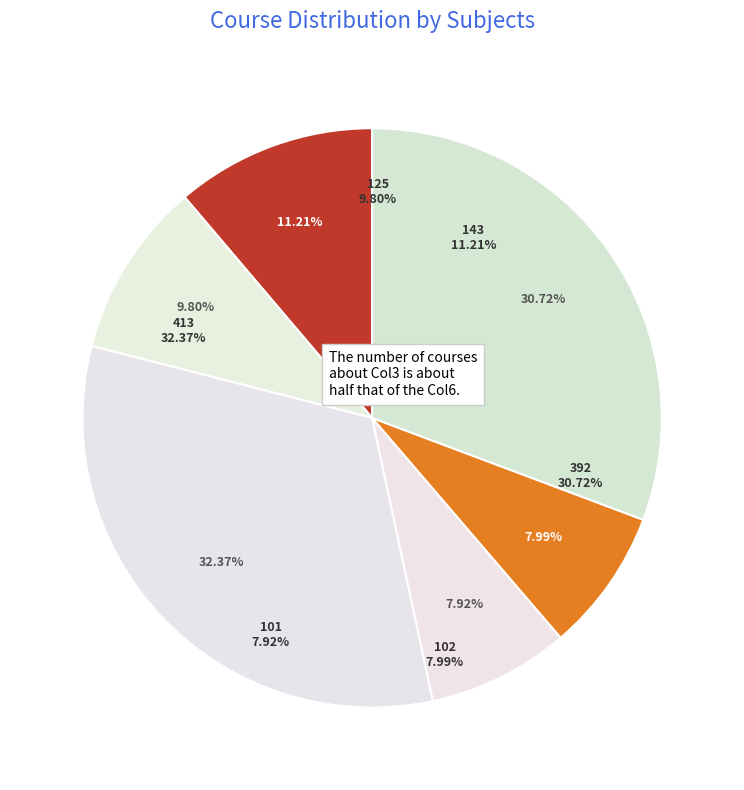

To the nearest percent, what is the difference between the largest and smallest slice percentages?

24%